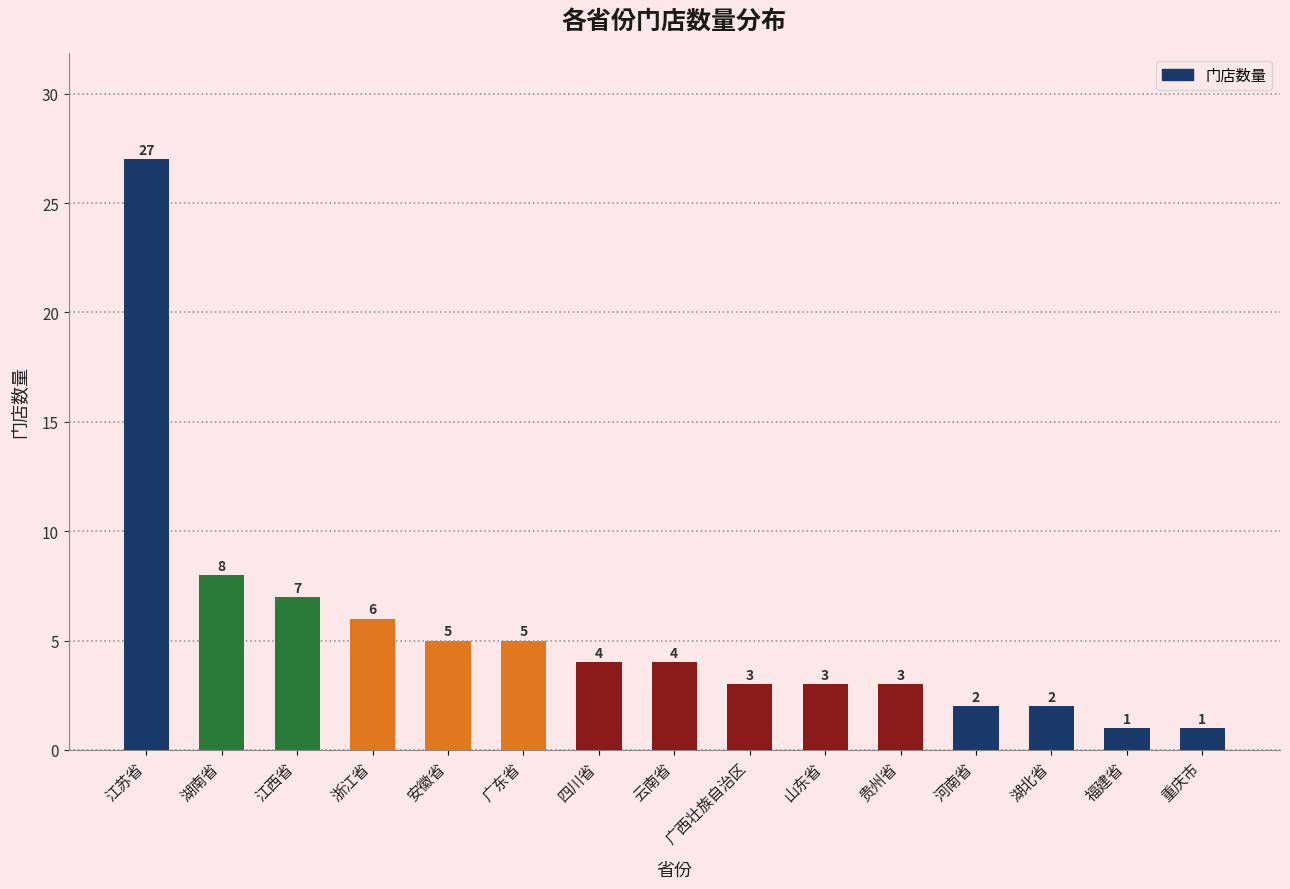

Reading right to left, transcribe all the data shown in this chart.

重庆市=1	福建省=1	湖北省=2	河南省=2	贵州省=3	山东省=3	广西壮族自治区=3	云南省=4	四川省=4	广东省=5	安徽省=5	浙江省=6	江西省=7	湖南省=8	江苏省=27